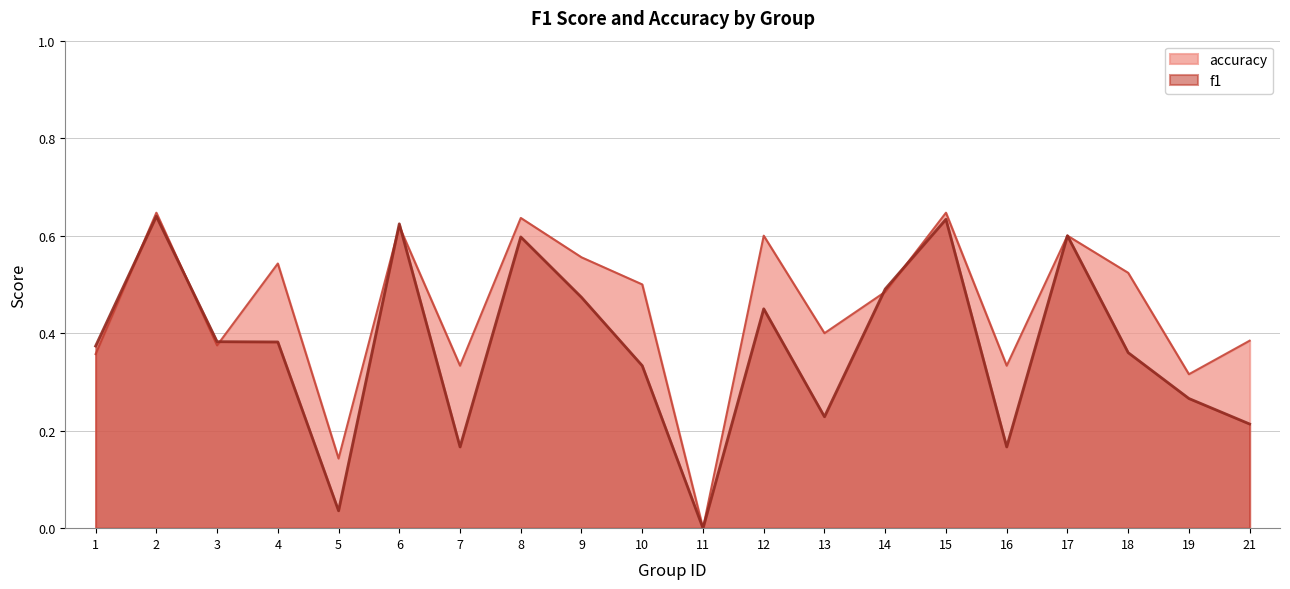

In f1, how many points are lower than both neighbors (excluding endpoints)?

5